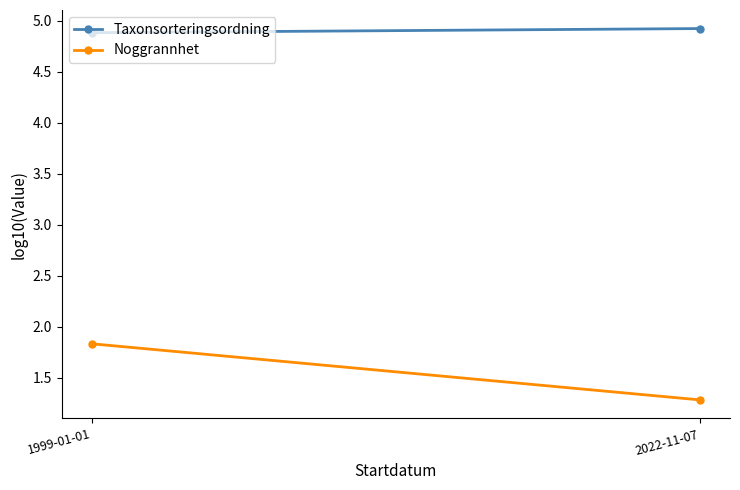

What is the label of the 1st point from the right?

2022-11-07